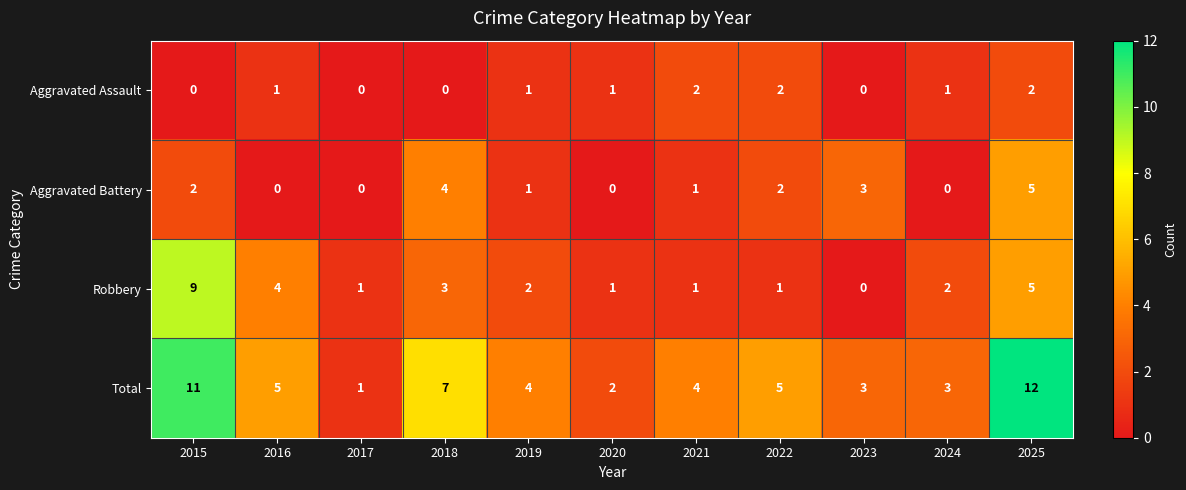

Count the number of data series in this chart.

4